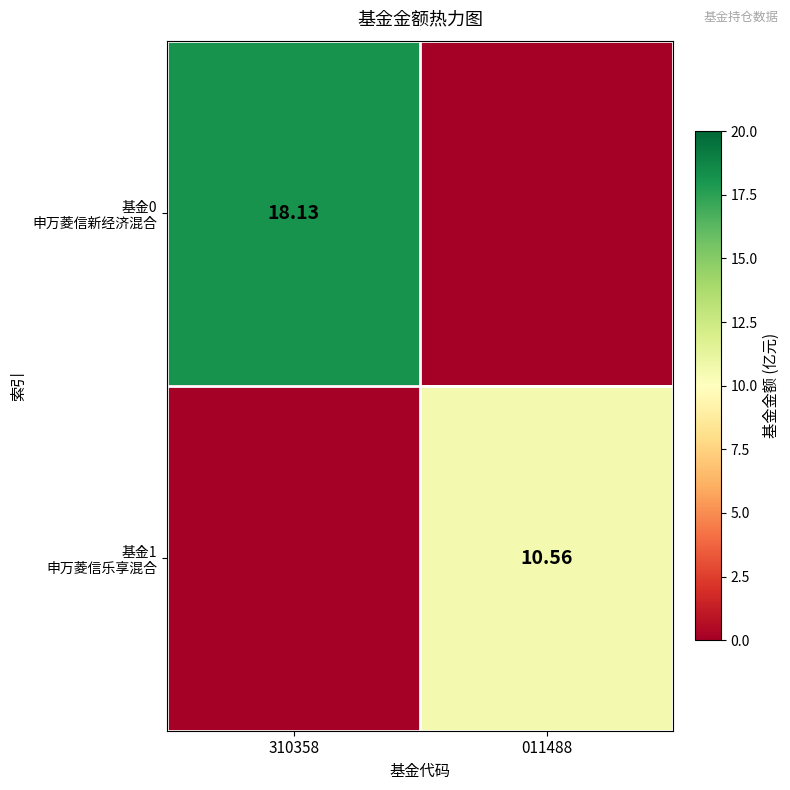

What is the approximate value of 基金0 申万菱信新经济混合 at 310358?

18.1